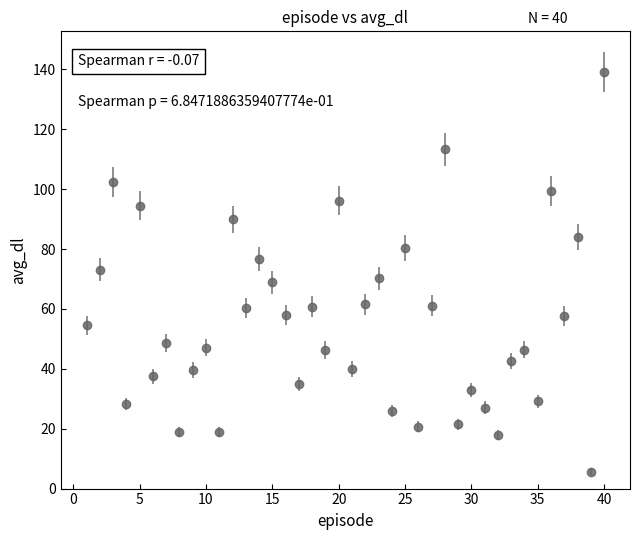

What is the smallest value displayed?

5.6